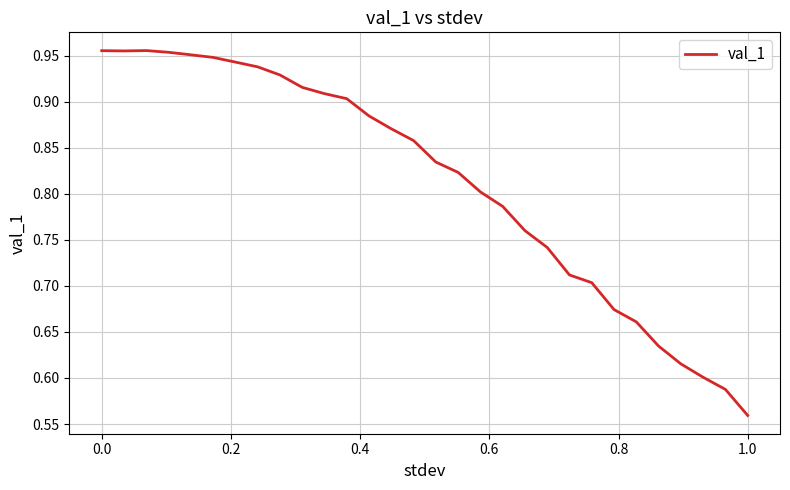

Does the chart have visible grid lines?

Yes